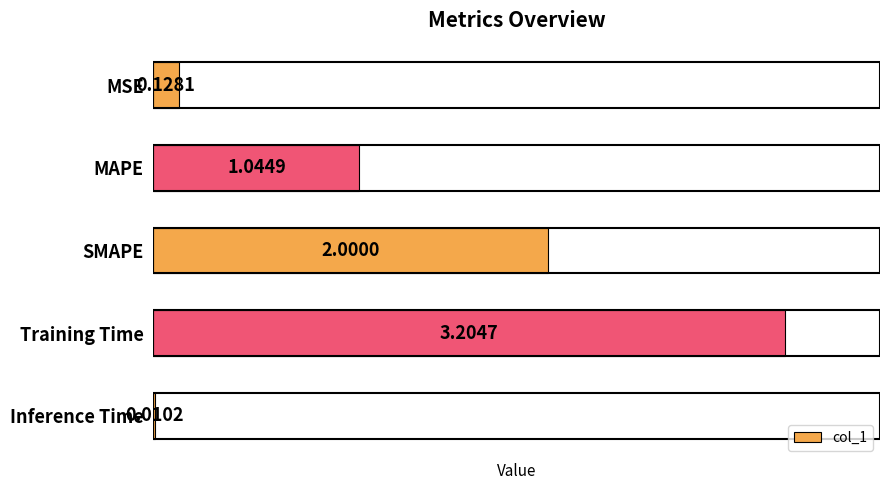

Which has a higher value, MAPE or Inference Time?

MAPE